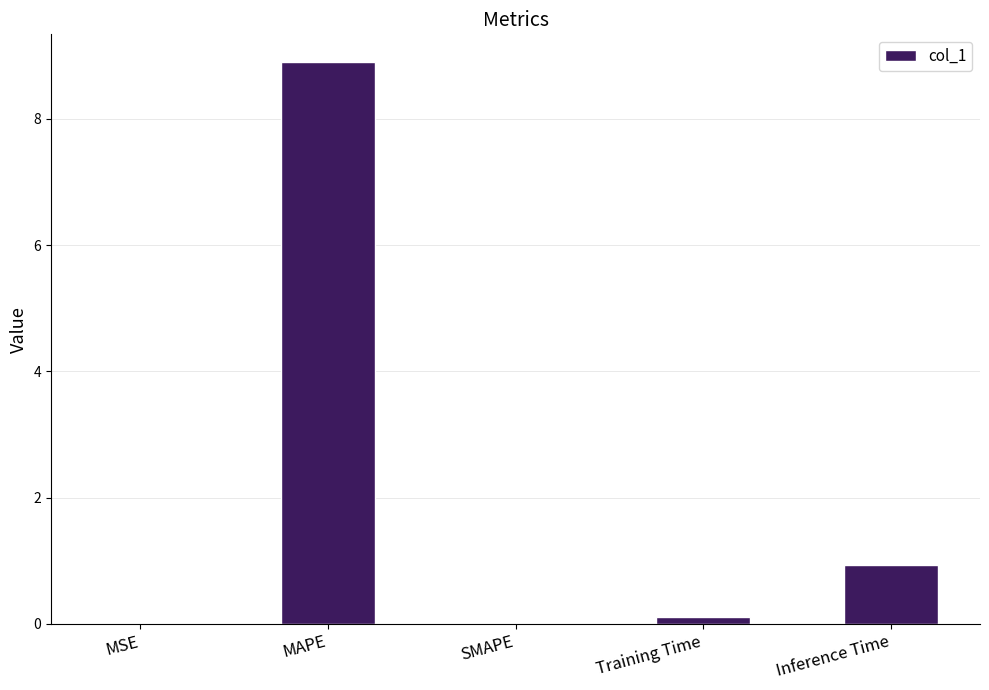

How many distinct data groups are displayed?

1